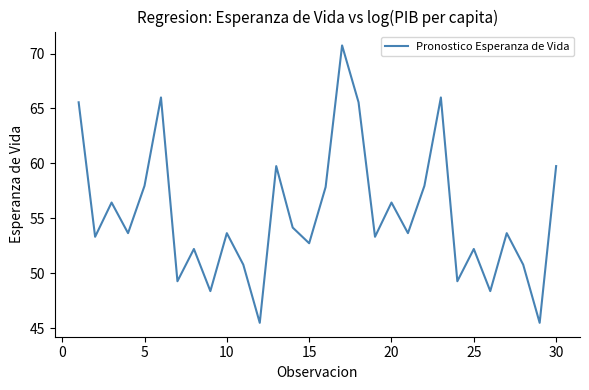

What is the difference between the maximum and minimum values?

25.3